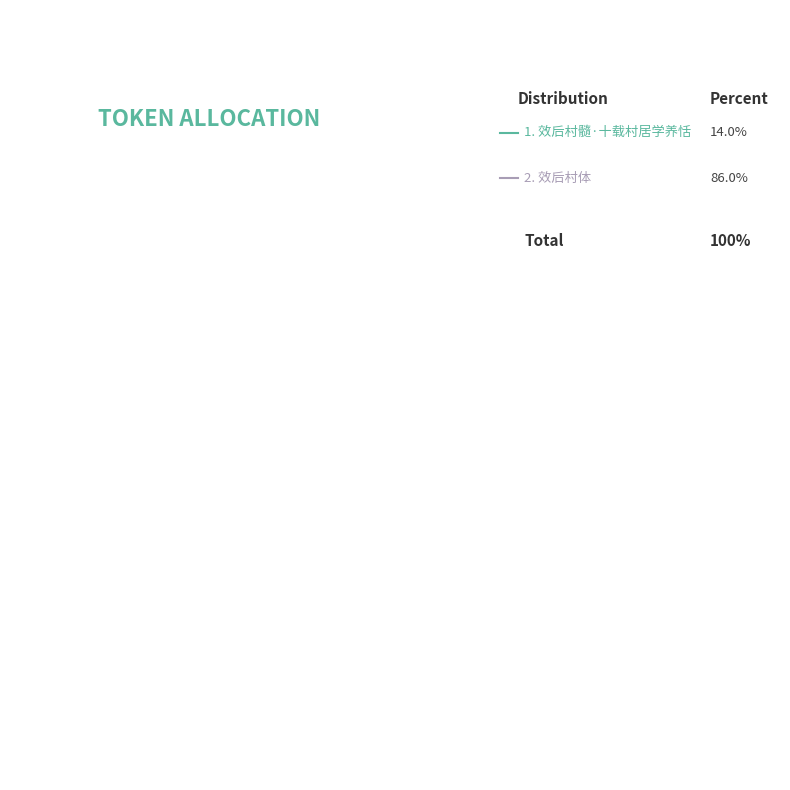

Do 效后村髓·十载村居学养恬 and 效后村体 together represent more than half of the pie?

Yes